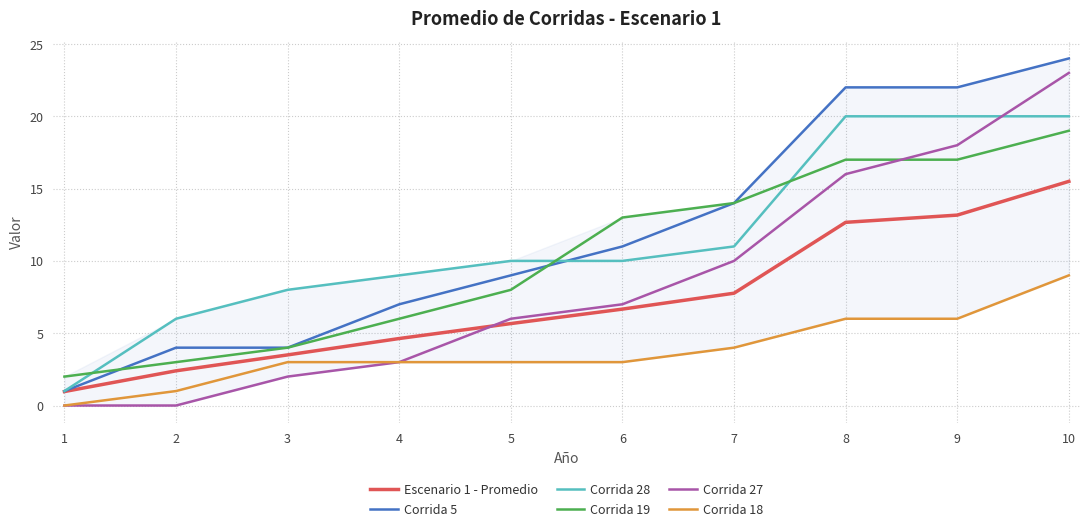

Reading right to left, what are all the values shown in this chart?

Escenario 1 - Promedio: 10=15.5	9=13.2	8=12.7	7=7.8	6=6.7	5=5.7	4=4.6	3=3.5	2=2.4	1=1.0
Corrida 5: 10=24.0	9=22.0	8=22.0	7=14.0	6=11.0	5=9.0	4=7.0	3=4.0	2=4.0	1=1.0
Corrida 28: 10=20.0	9=20.0	8=20.0	7=11.0	6=10.0	5=10.0	4=9.0	3=8.0	2=6.0	1=1.0
Corrida 19: 10=19.0	9=17.0	8=17.0	7=14.0	6=13.0	5=8.0	4=6.0	3=4.0	2=3.0	1=2.0
Corrida 27: 10=23.0	9=18.0	8=16.0	7=10.0	6=7.0	5=6.0	4=3.0	3=2.0	2=0.0	1=0.0
Corrida 18: 10=9.0	9=6.0	8=6.0	7=4.0	6=3.0	5=3.0	4=3.0	3=3.0	2=1.0	1=0.0